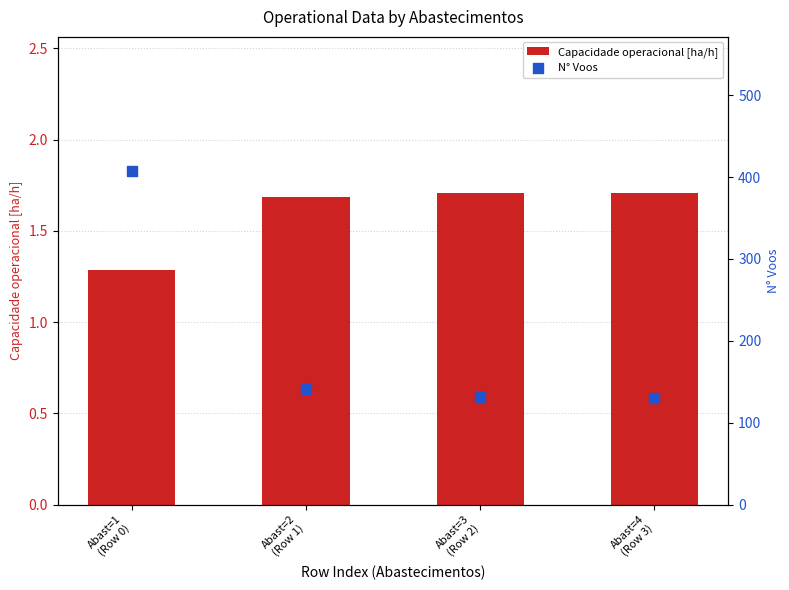

Which series reaches the maximum Y coordinate?

N° Voos